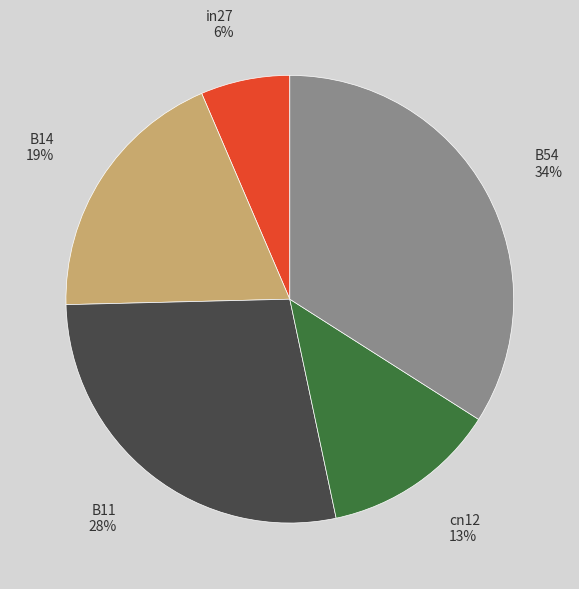

Between B11 and in27, which is larger?

B11